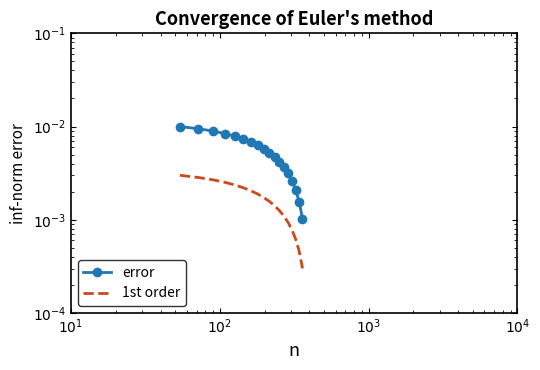

True or false: 1st order and error intersect in this chart.

False